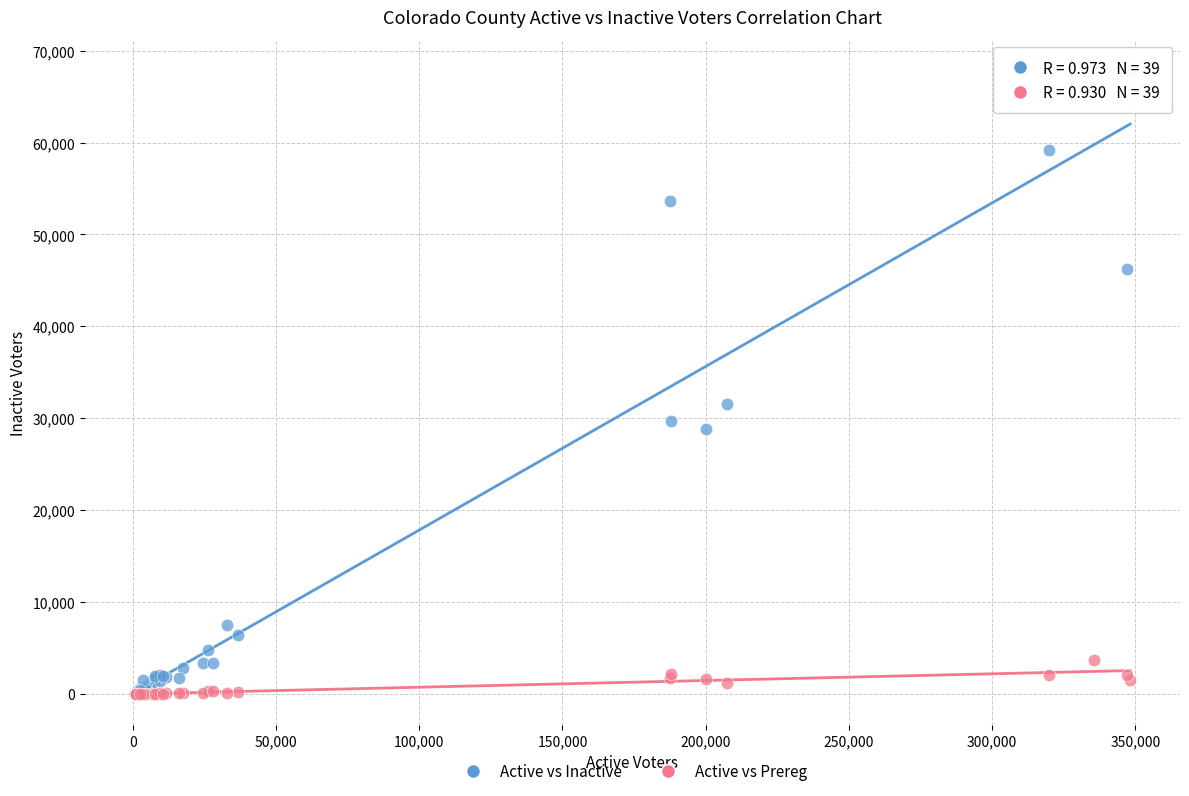

In the Active vs Inactive series, what Y value is closest to 33923?

31521